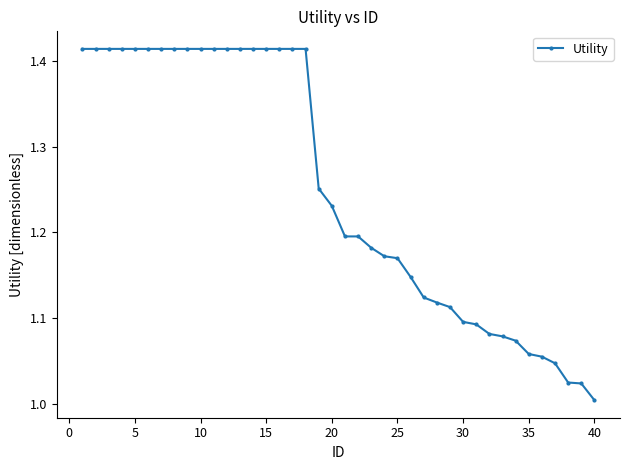

What is the sum of all values?

50.0